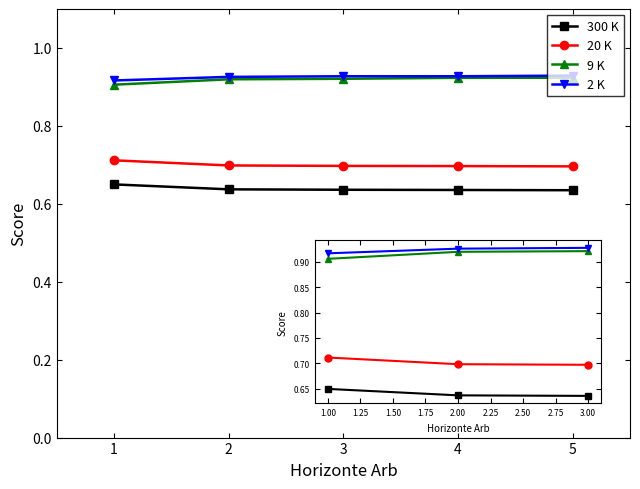

At how many categories does at least one series exceed 0?

5